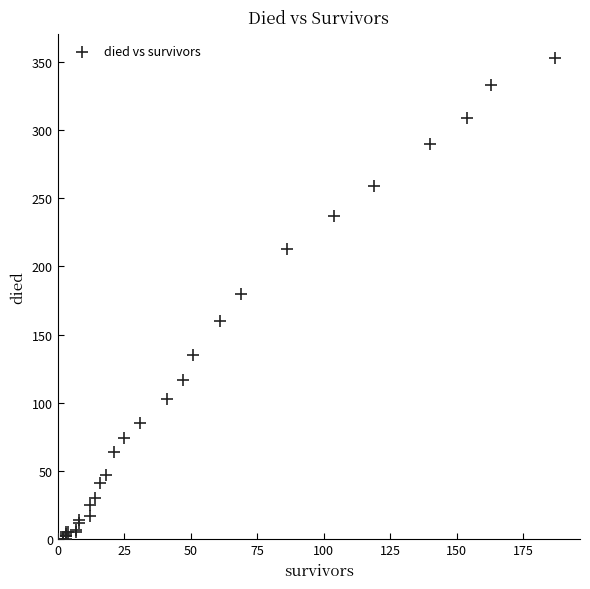

What Y value in the scatter plot is closest to 176?

180